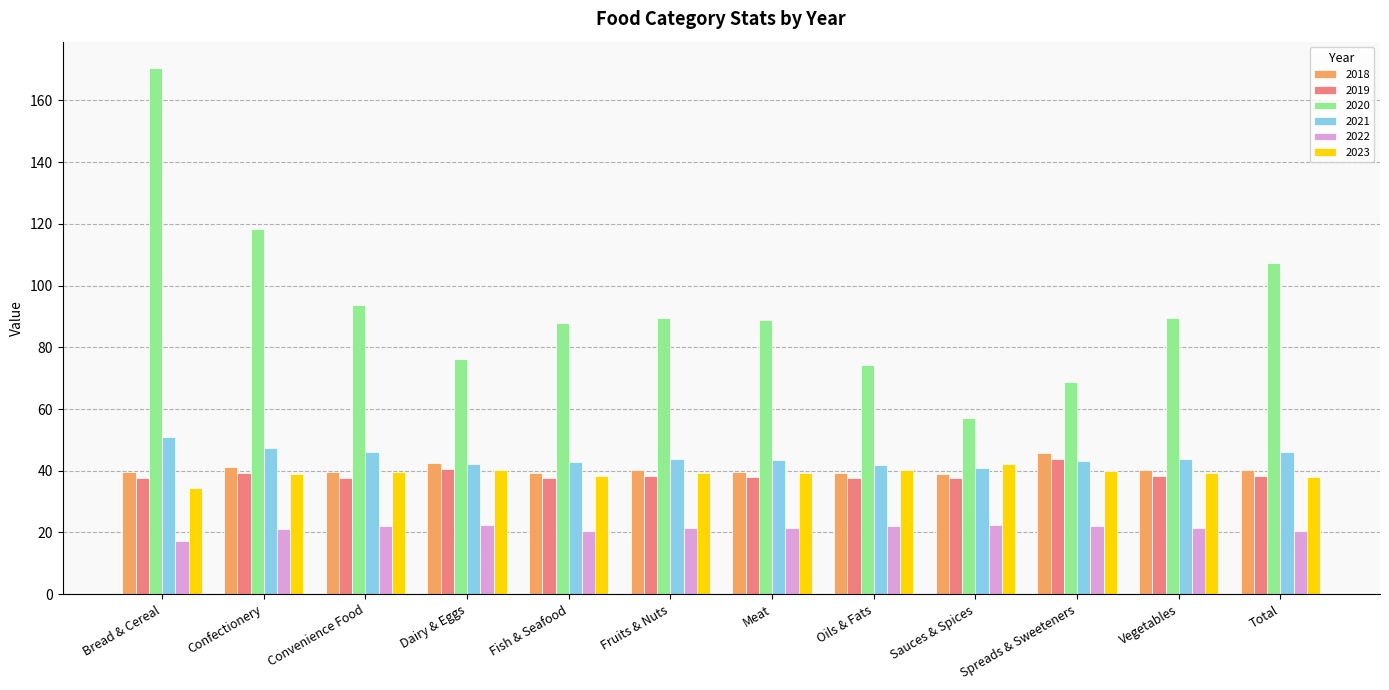

What is the difference between the second highest and second lowest values in the 2019 series?

3.1